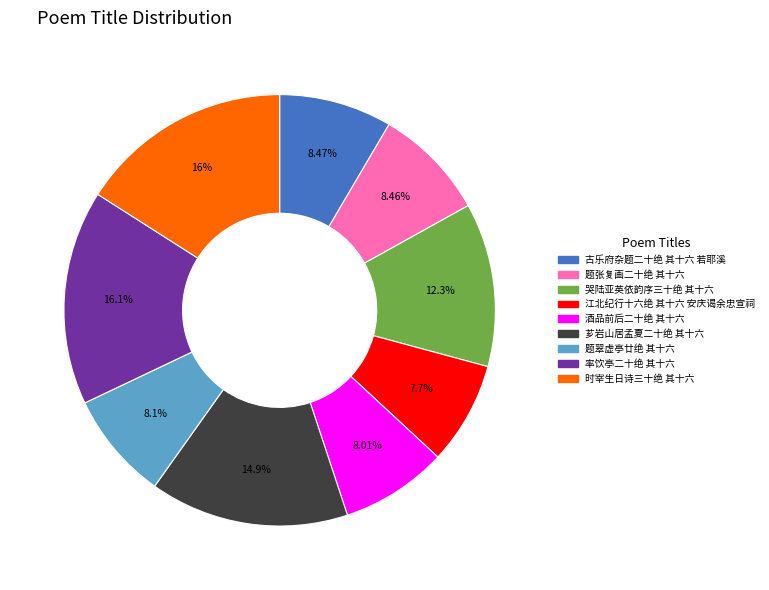

To the nearest percent, what percentage of the pie is 芗岩山居孟夏二十绝 其十六?

15%